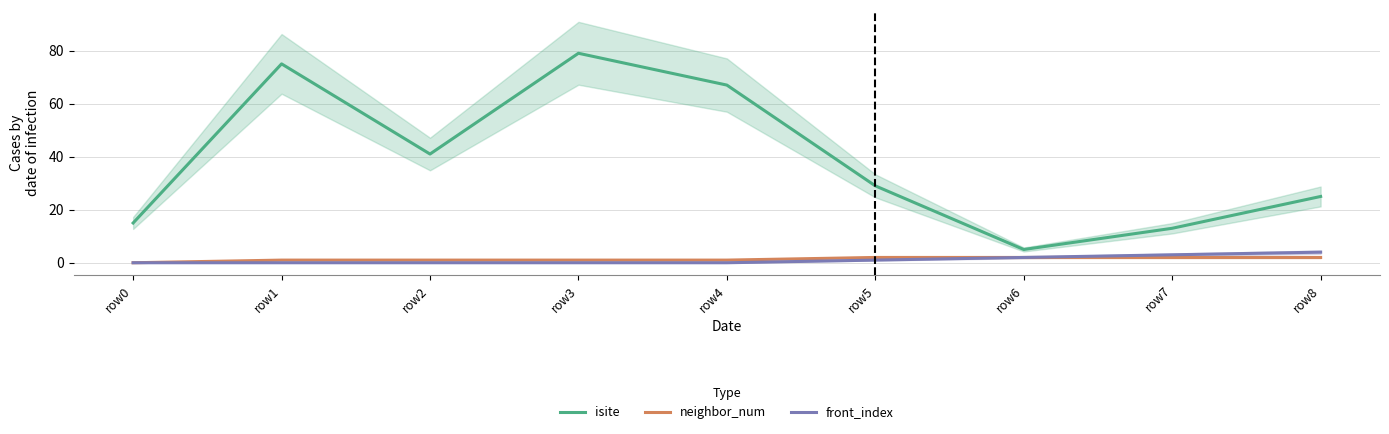

How many values in neighbor_num are above zero?

8